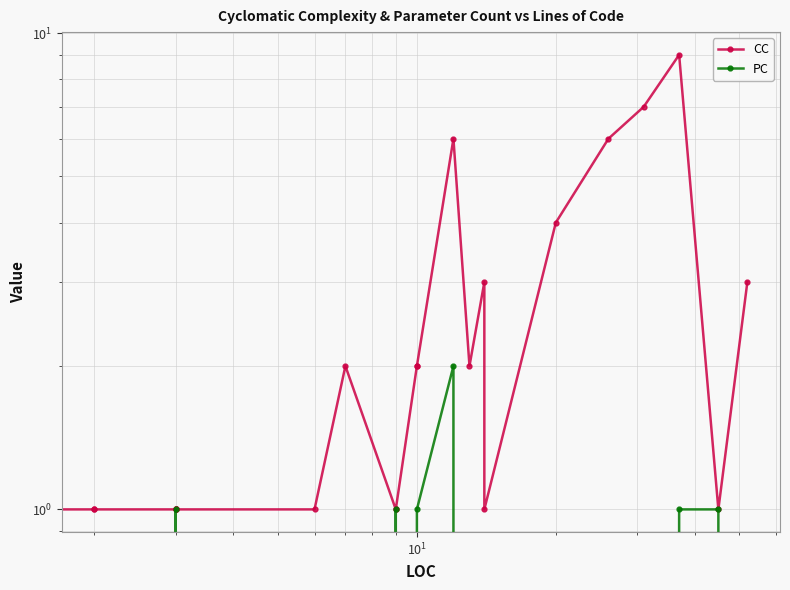

What is the sum of the CC values at 13 and $\mathdefault{10^{2}}$?

3